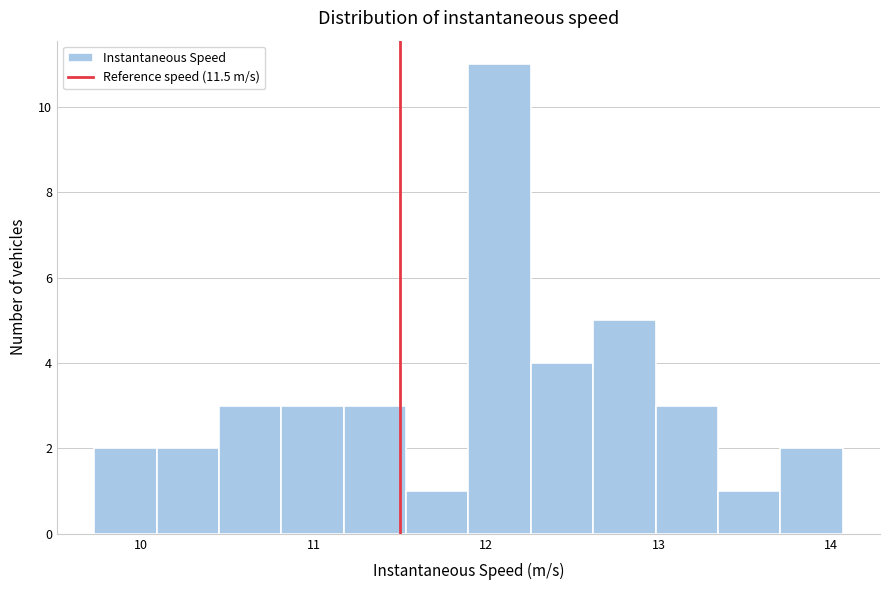

Around what value on the x-axis is the tallest bar? Give the approximate position of its centre, as read against the axis.

12.1